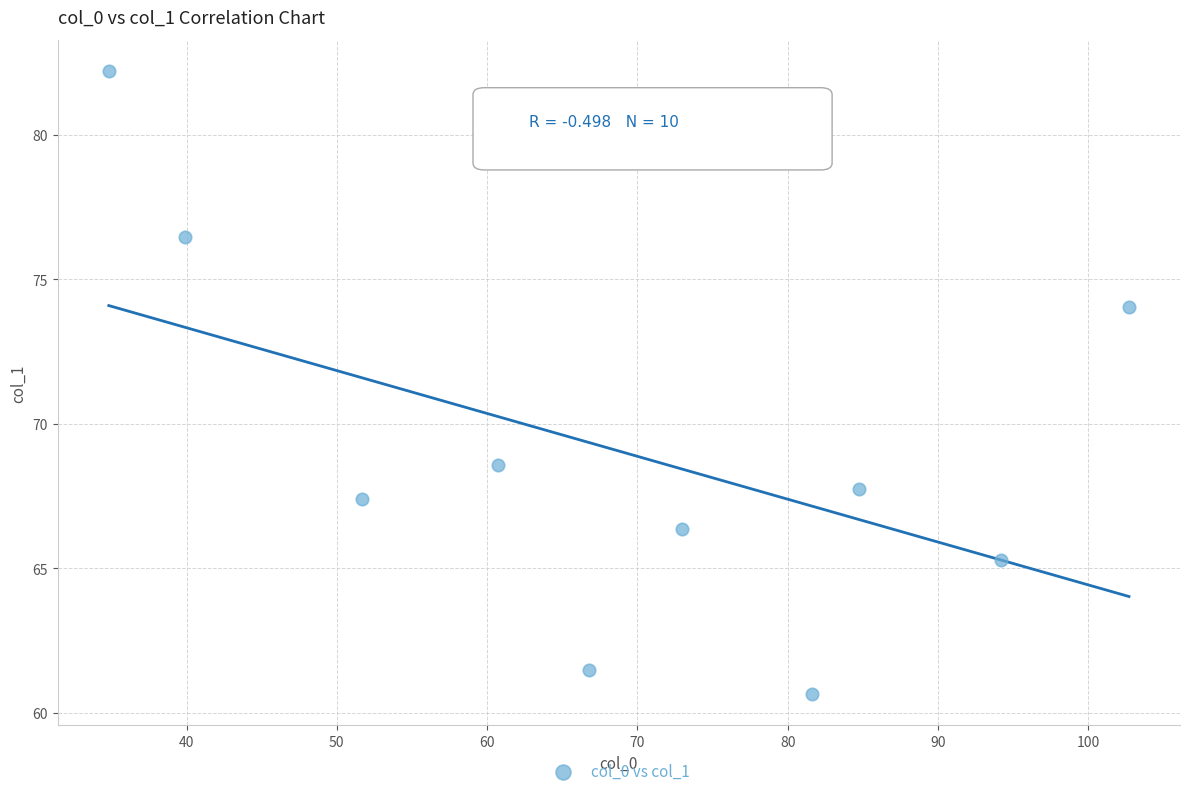

What is the range of X values (max minus min)?

67.9